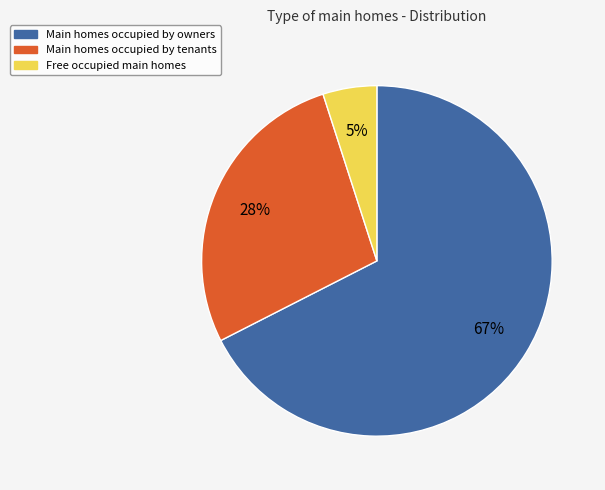

How many segments does this pie chart have?

3